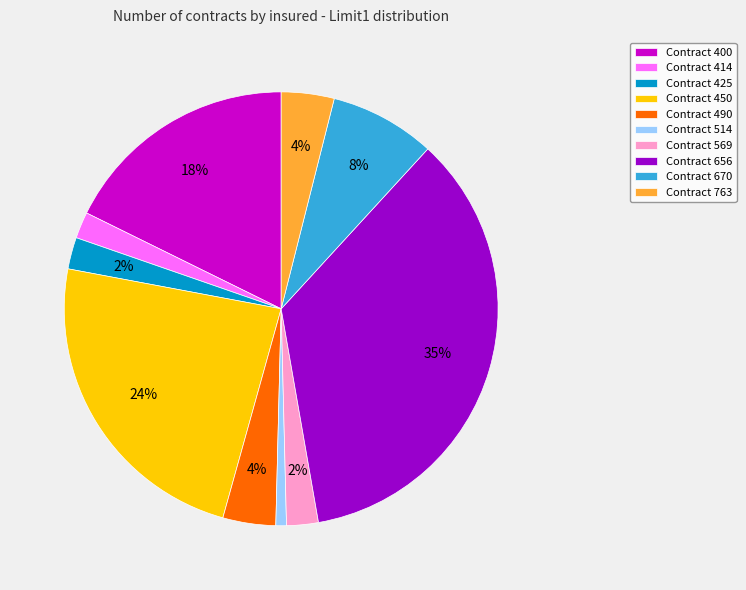

Between Contract 514 and Contract 414, which is larger?

Contract 414